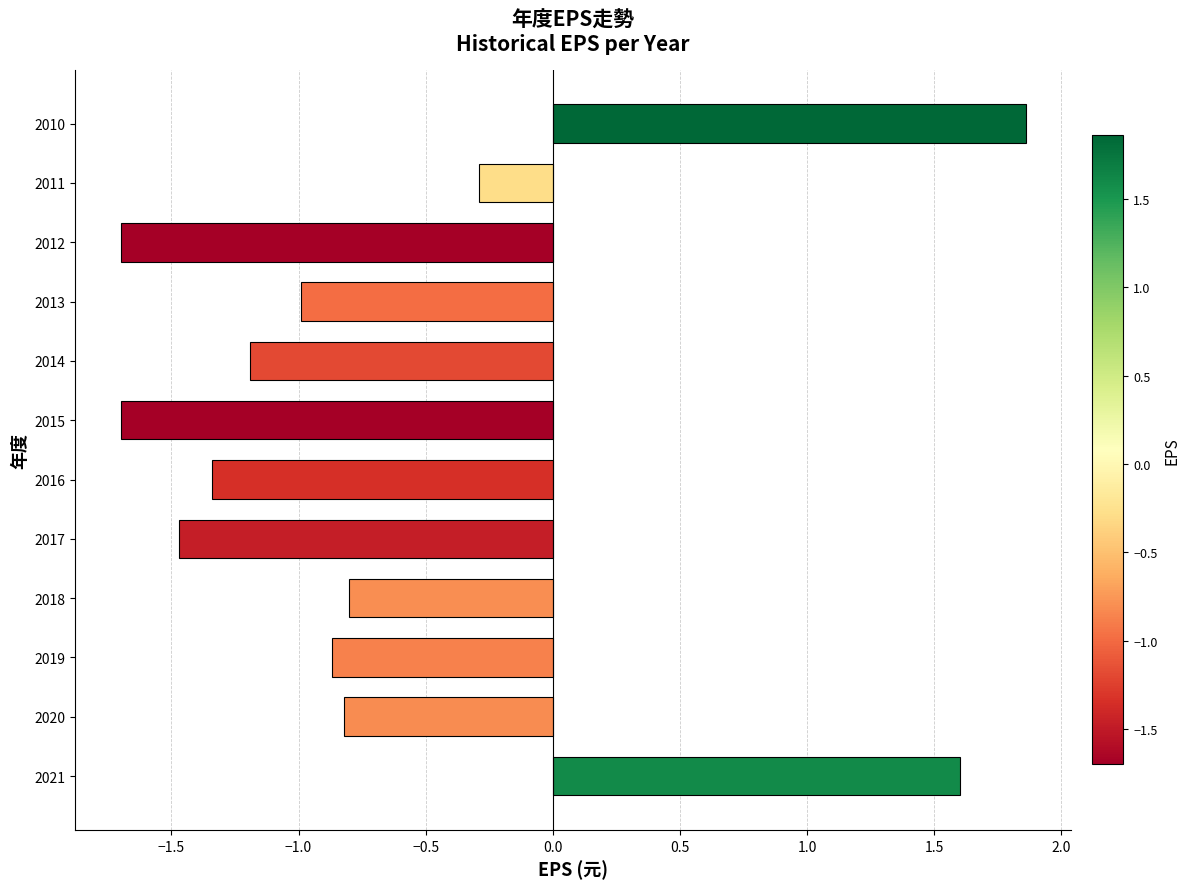

How many data points are less than 0?

10